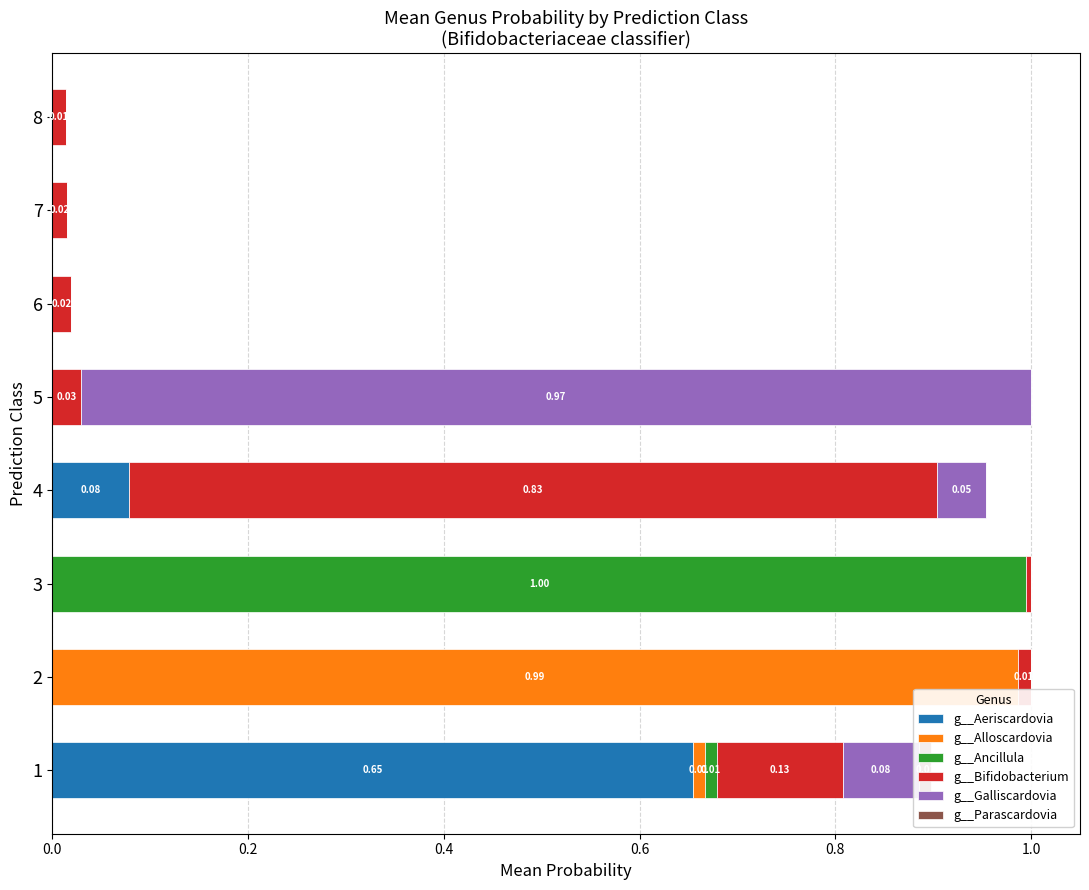

What is the value of the g__Aeriscardovia bar at the 4th from the left?

0.1